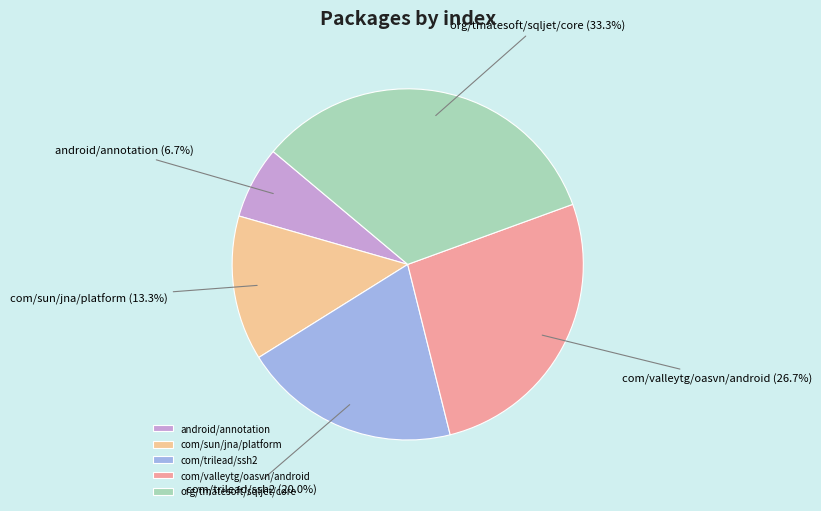

How many slices are in this pie chart?

5